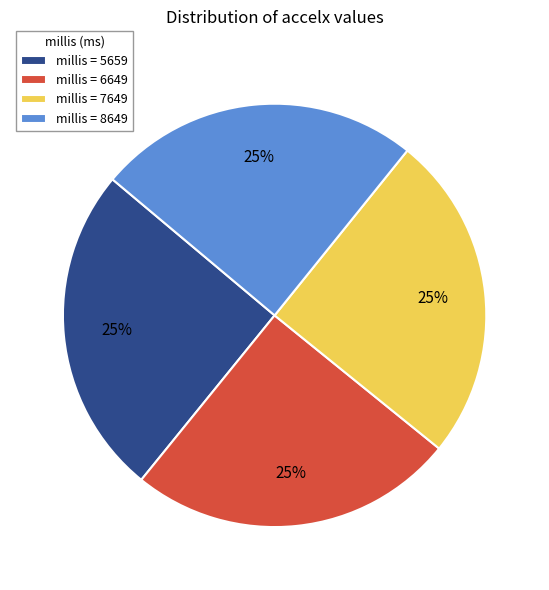

Is it true that millis = 8649 is 25% of the pie?

True